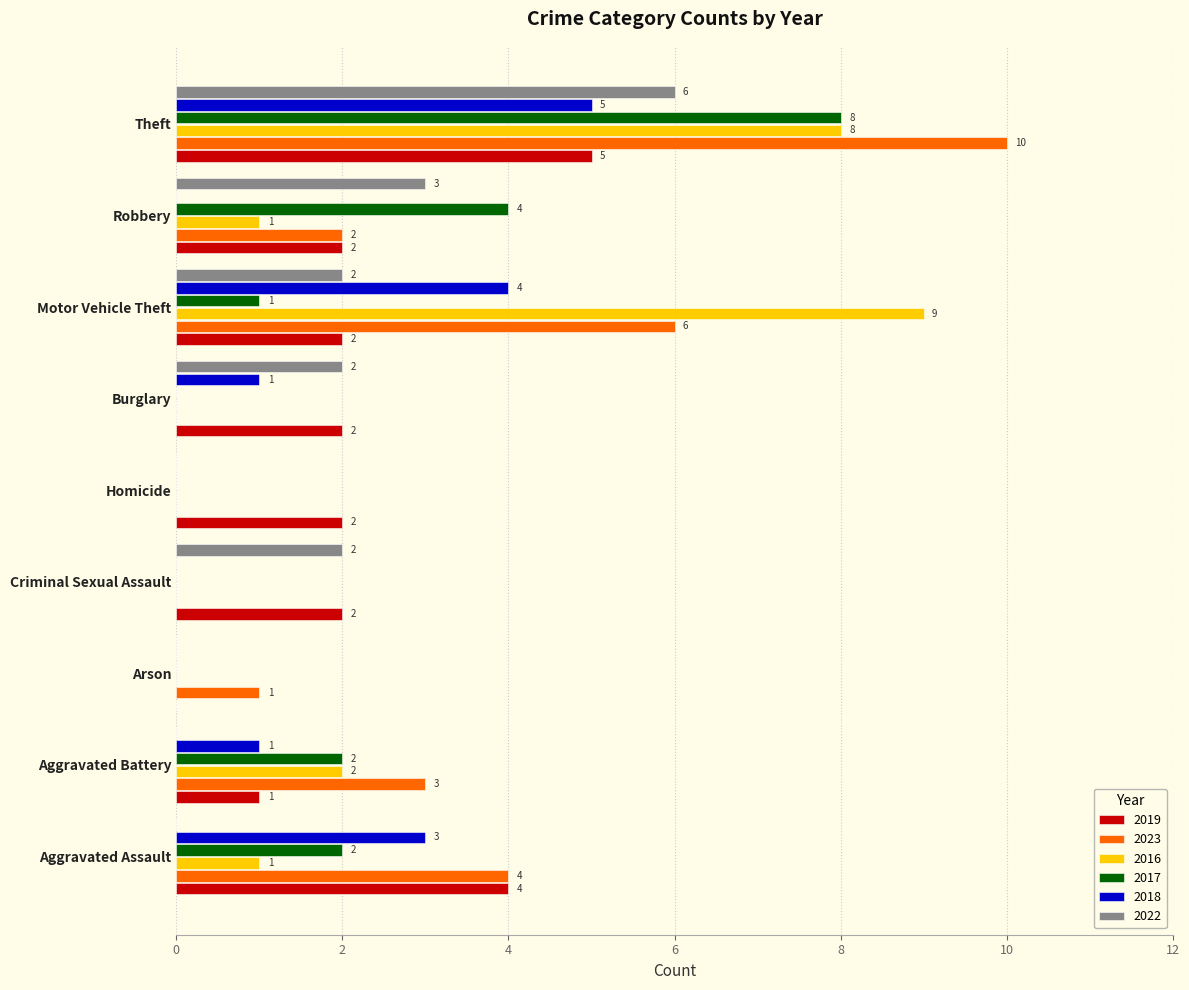

What is the sum of the 2023 values at Arson and Motor Vehicle Theft?

7